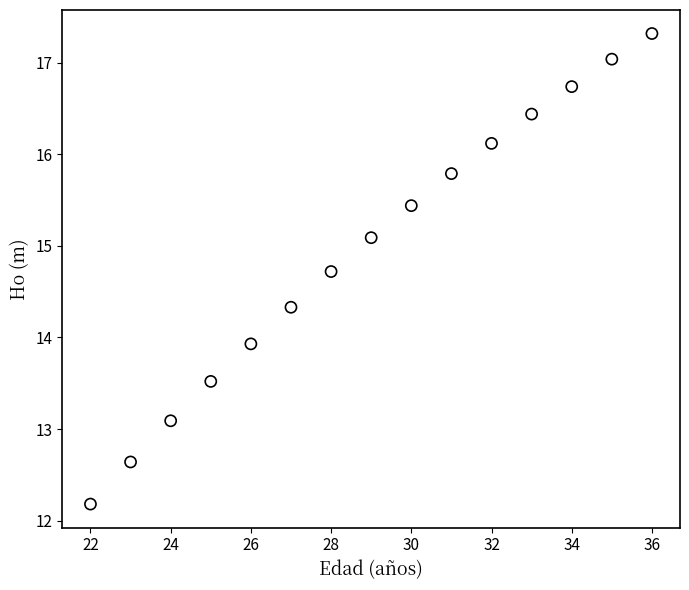

What is the range of X values (max minus min)?

14.0